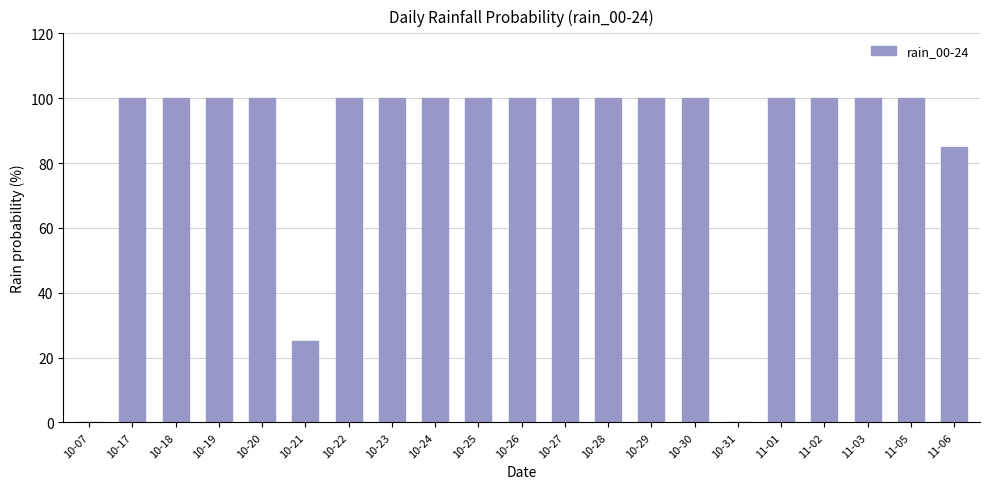

Is it true that the value at 10-18 is 100?

True